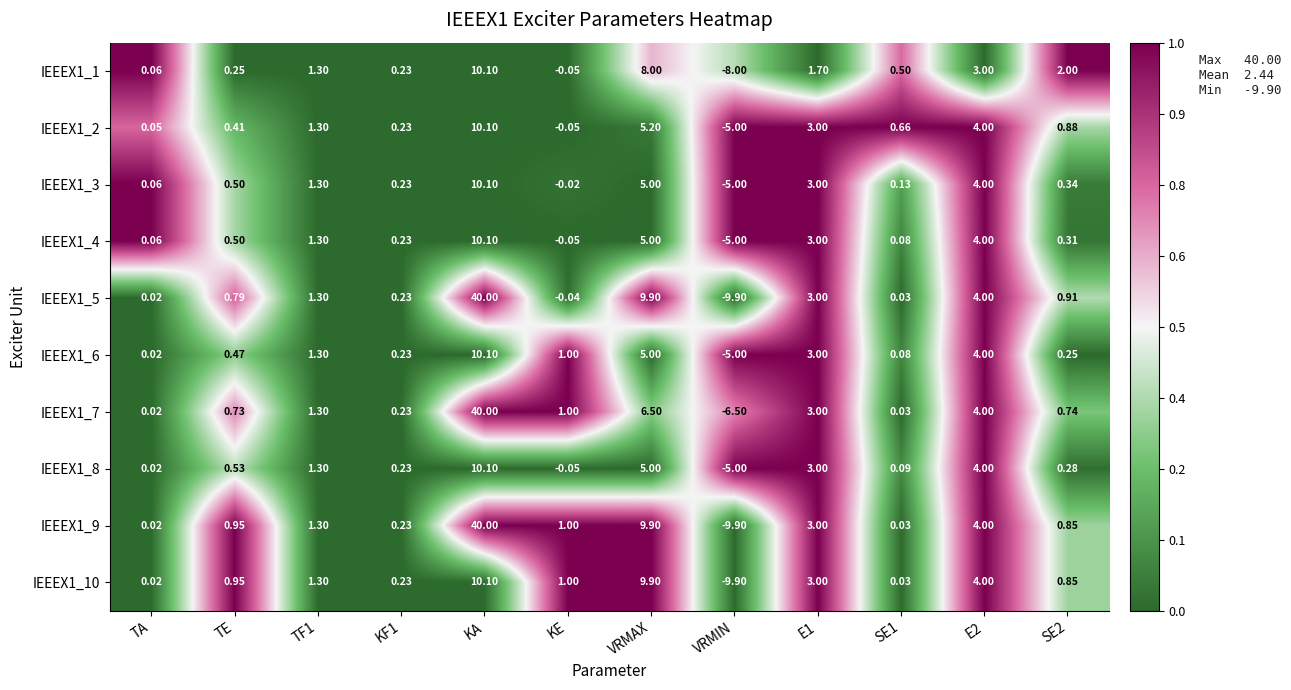

Is the value of IEEEX1_4 at E2 greater than the value of IEEEX1_8 at SE1?

Yes